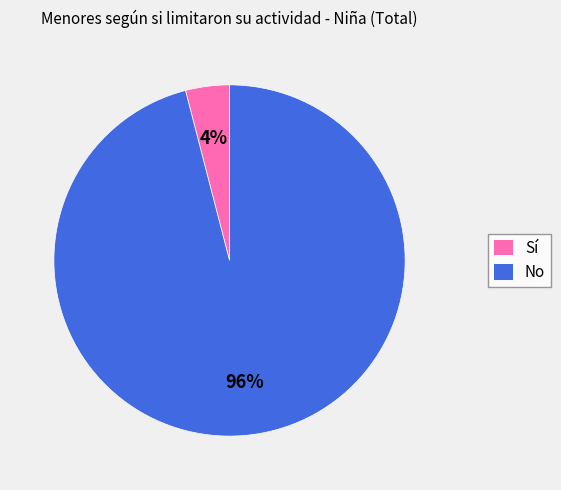

To the nearest percent, what is the difference between the Sí and No slice percentages?

92%